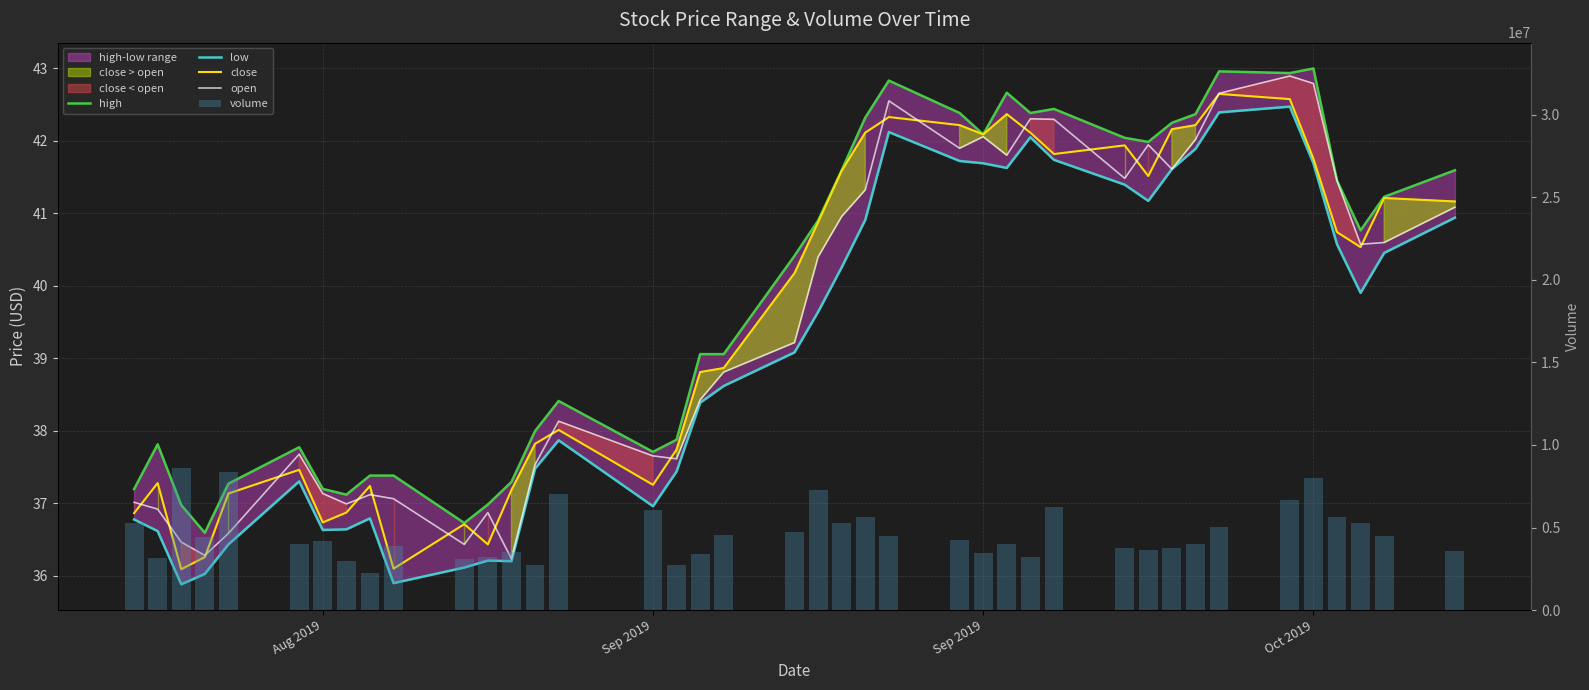

How many data points in high are above 40?

21